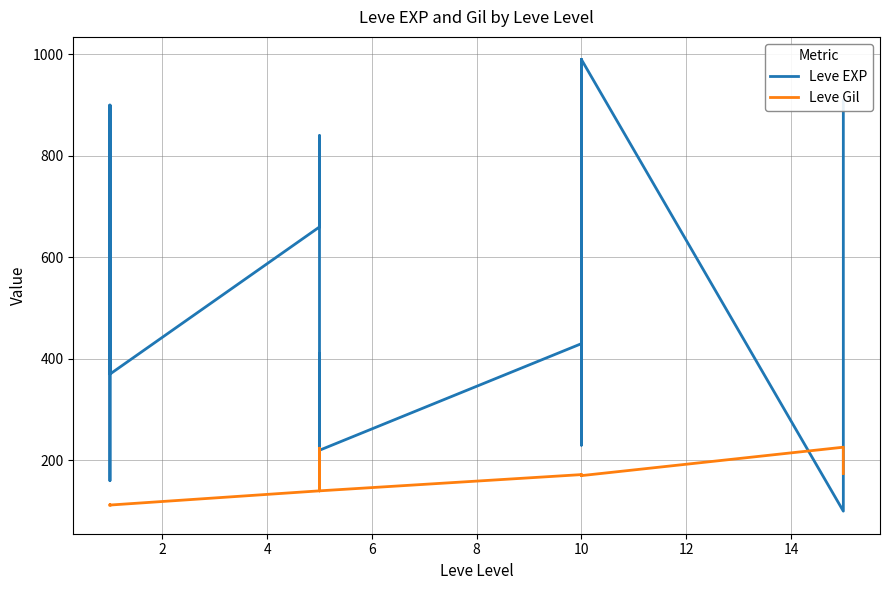

Which series has the largest total across all categories?

Leve EXP